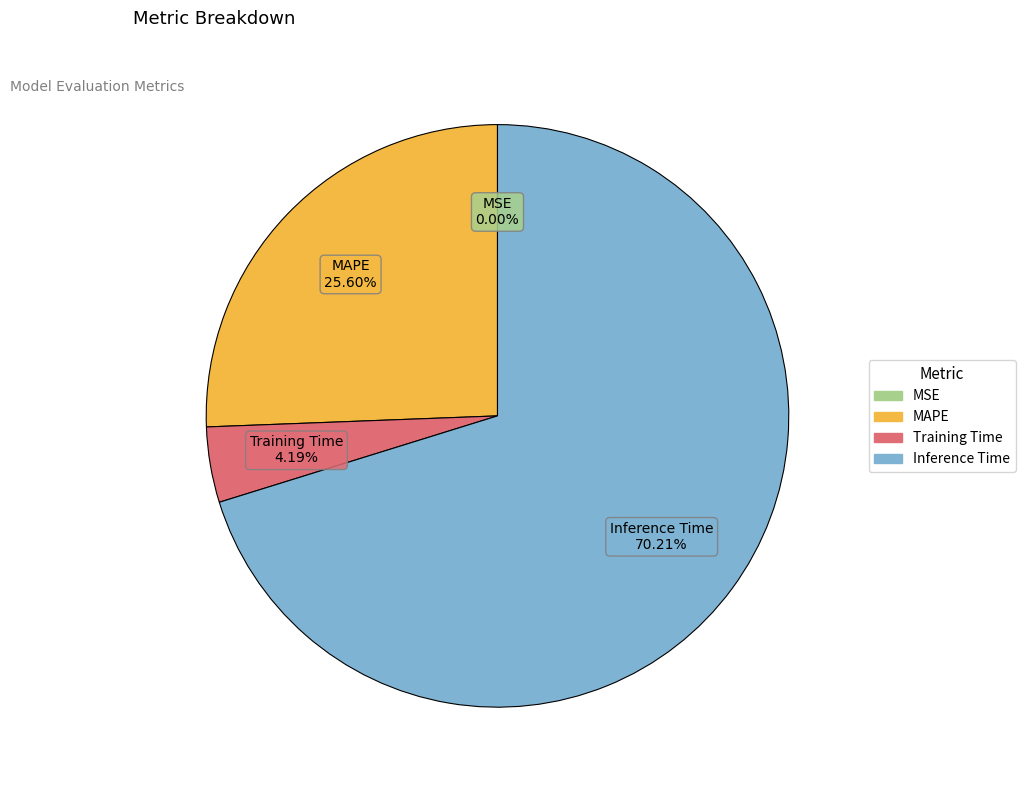

To the nearest percent, what portion does MAPE represent?

26%